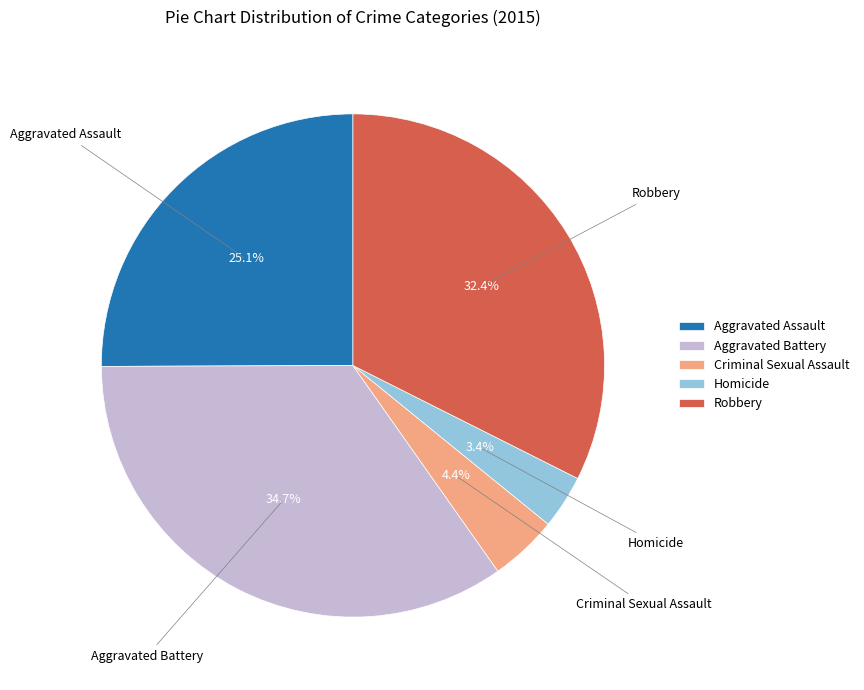

To the nearest percent, what is the average slice percentage?

20%